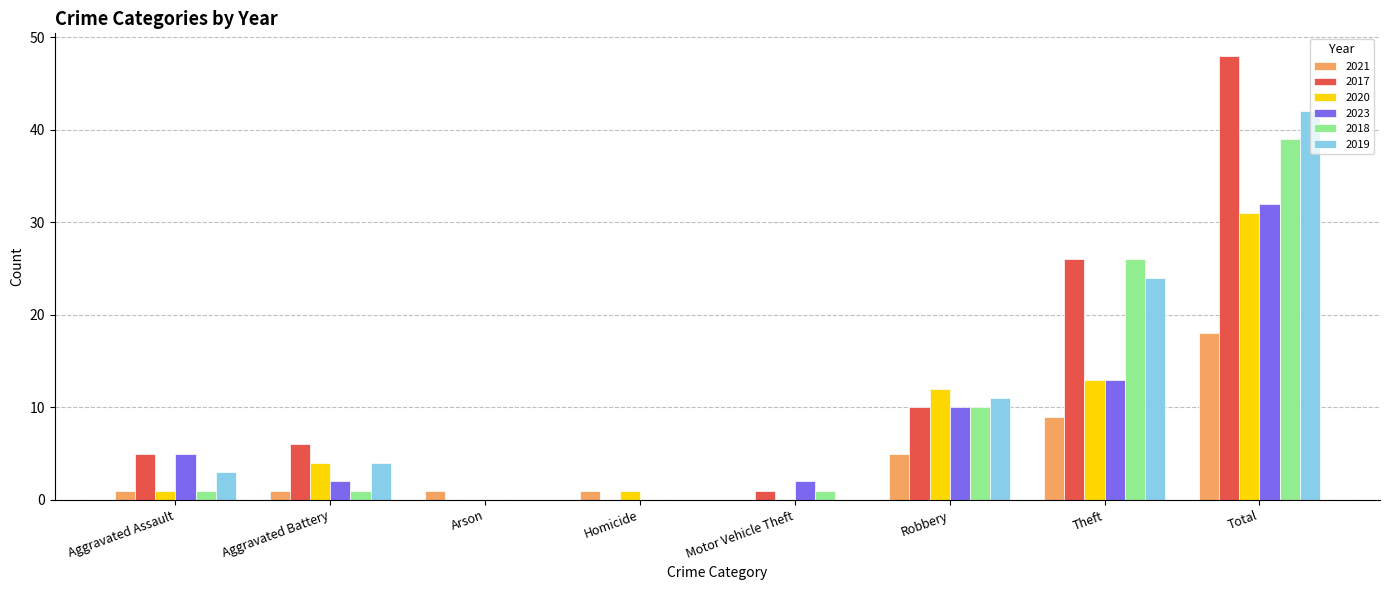

At which label does 2019 reach its peak?

Total